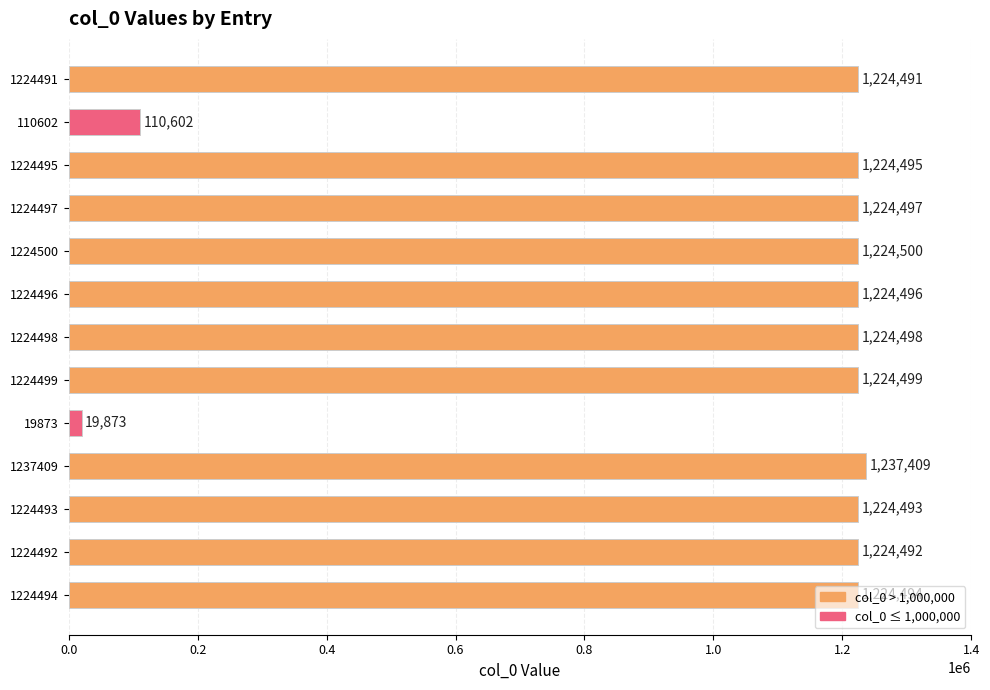

Rank the categories by value from highest to lowest.

1237409, 1224500, 1224499, 1224498, 1224497, 1224496, 1224495, 1224494, 1224493, 1224492, 1224491, 110602, 19873